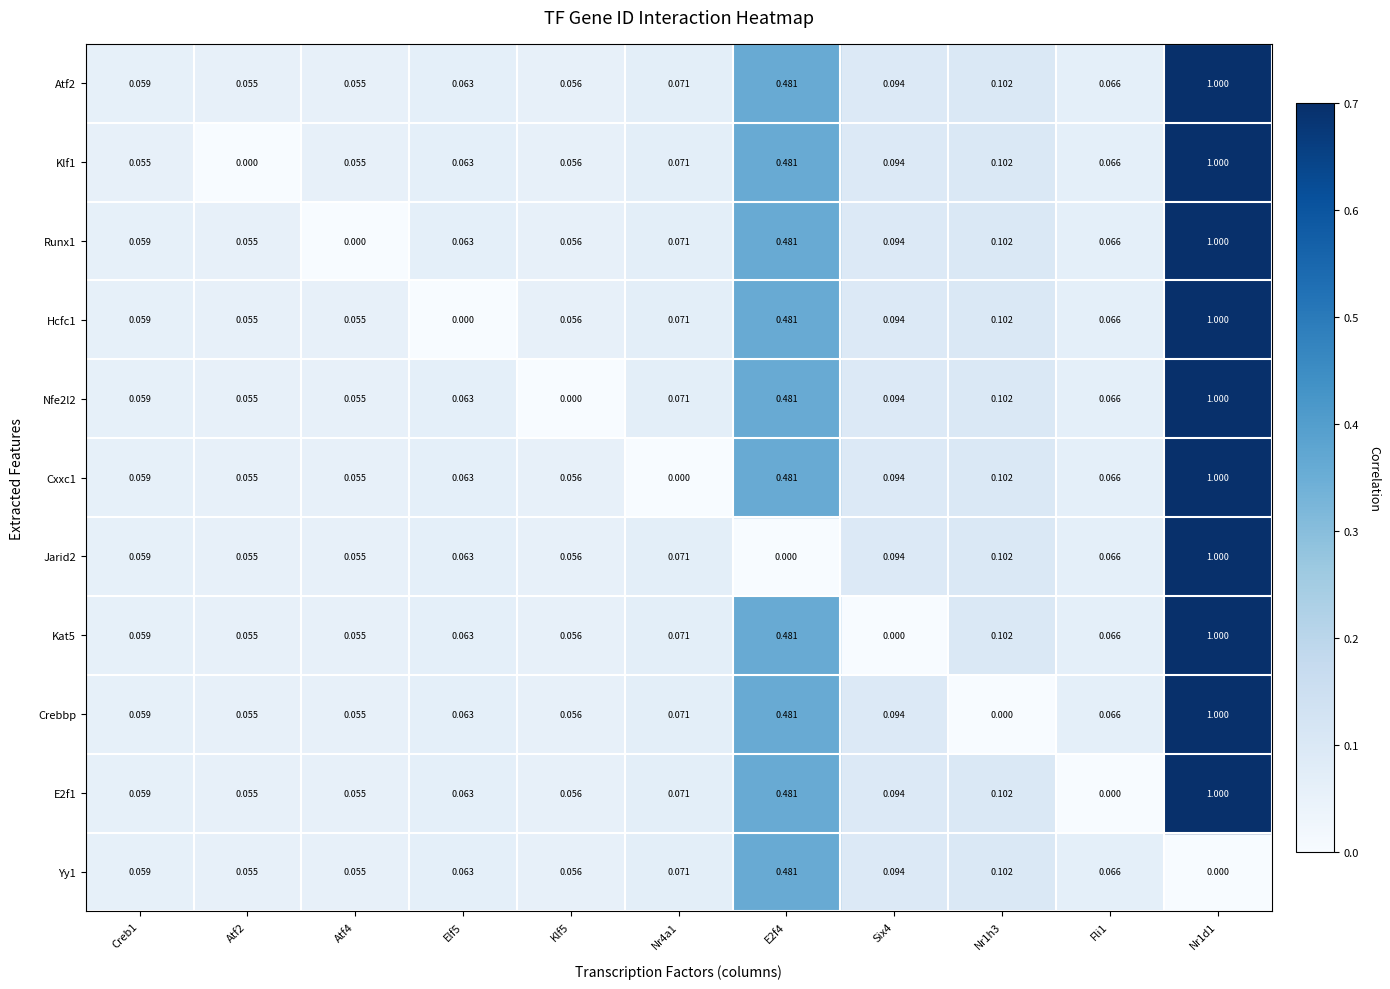

How many categories are shown in the chart?

11